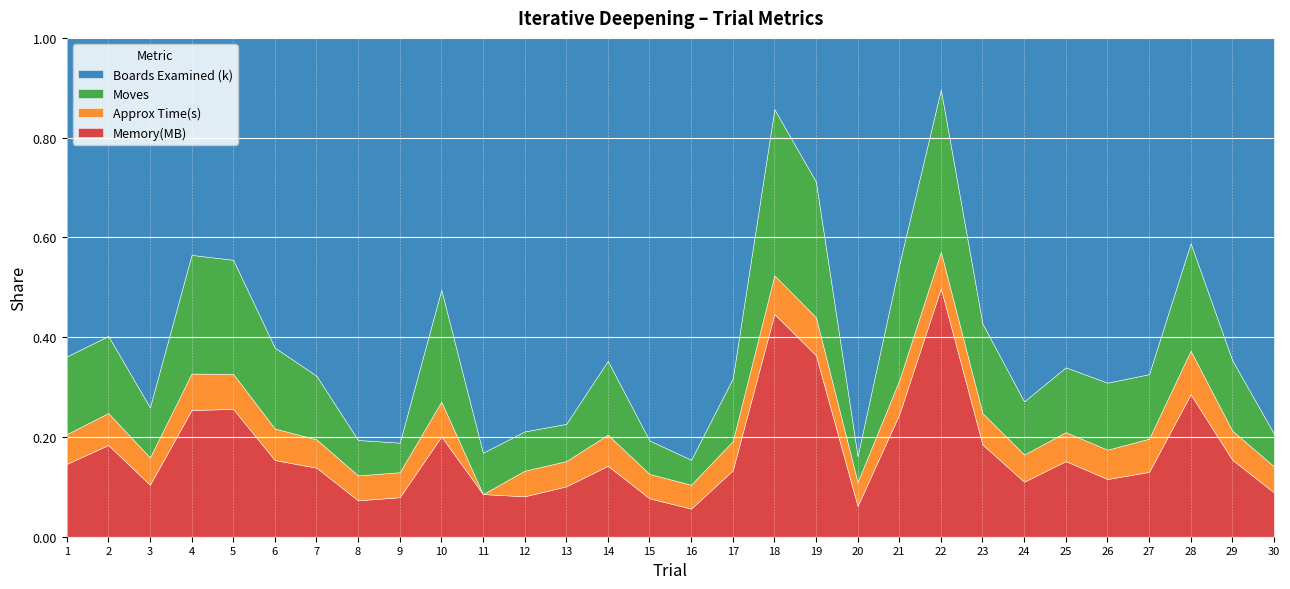

At 16, list the series in order from smallest to largest.

Approx Time(s), Moves, Memory(MB), Boards Examined (k)